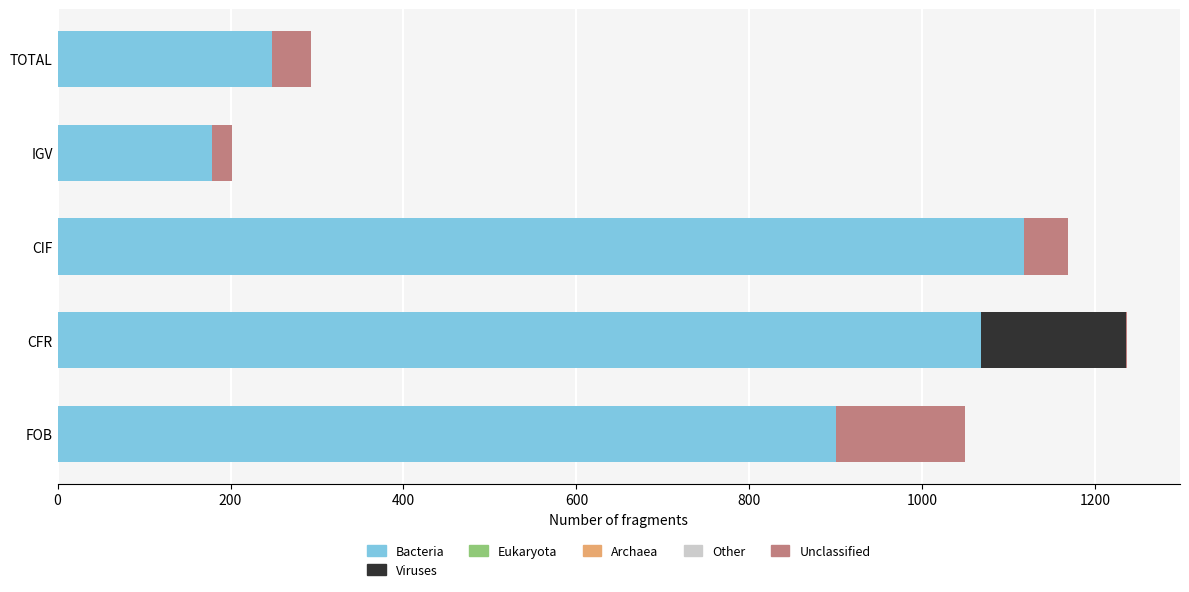

Is it true that Bacteria equals 900.0 at FOB?

True